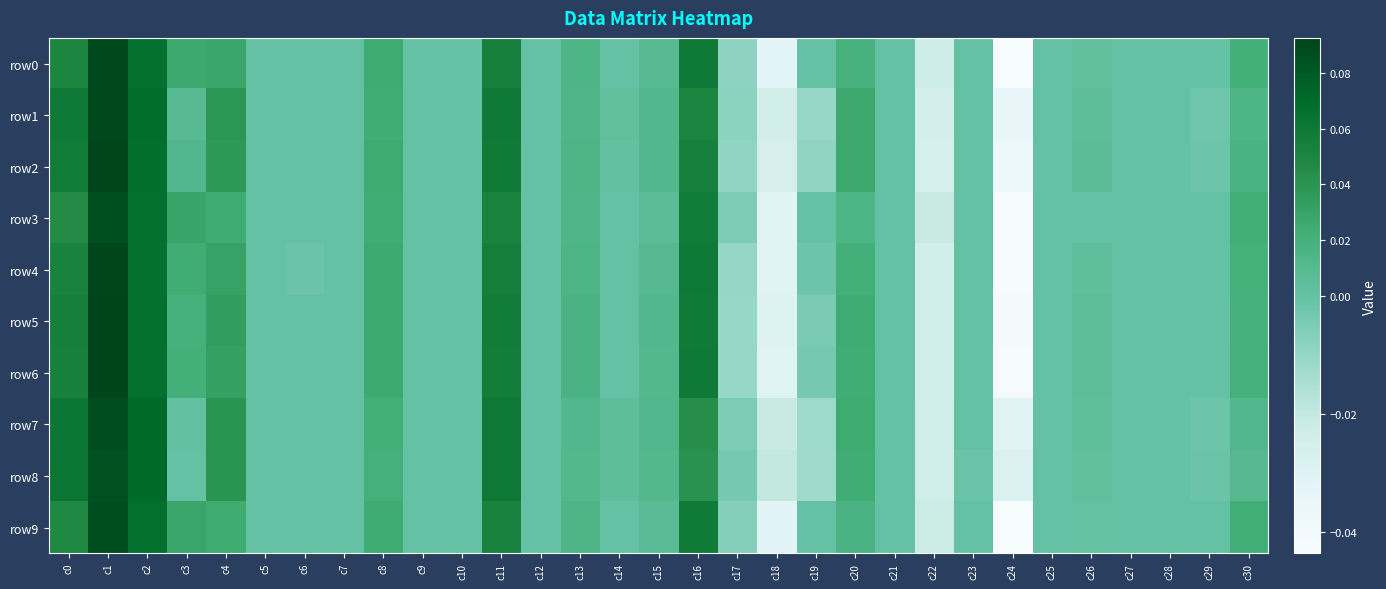

Reading left to right, what are all the values shown in this chart?

row0: c0=0.1	c1=0.1	c2=0.1	c3=0.0	c4=0.0	c5=0.0	c6=0.0	c7=0.0	c8=0.0	c9=0.0	c10=0.0	c11=0.1	c12=0.0	c13=0.0	c14=0.0	c15=0.0	c16=0.1	c17=-0.0	c18=-0.0	c19=0.0	c20=0.0	c21=0.0	c22=-0.0	c23=0.0	c24=-0.0	c25=0.0	c26=0.0	c27=0.0	c28=0.0	c29=0.0	c30=0.0
row1: c0=0.1	c1=0.1	c2=0.1	c3=0.0	c4=0.0	c5=0.0	c6=0.0	c7=0.0	c8=0.0	c9=0.0	c10=0.0	c11=0.1	c12=0.0	c13=0.0	c14=0.0	c15=0.0	c16=0.1	c17=-0.0	c18=-0.0	c19=-0.0	c20=0.0	c21=0.0	c22=-0.0	c23=0.0	c24=-0.0	c25=0.0	c26=0.0	c27=0.0	c28=0.0	c29=-0.0	c30=0.0
row2: c0=0.1	c1=0.1	c2=0.1	c3=0.0	c4=0.0	c5=0.0	c6=0.0	c7=0.0	c8=0.0	c9=0.0	c10=0.0	c11=0.1	c12=0.0	c13=0.0	c14=0.0	c15=0.0	c16=0.1	c17=-0.0	c18=-0.0	c19=-0.0	c20=0.0	c21=0.0	c22=-0.0	c23=0.0	c24=-0.0	c25=0.0	c26=0.0	c27=0.0	c28=0.0	c29=-0.0	c30=0.0
row3: c0=0.0	c1=0.1	c2=0.1	c3=0.0	c4=0.0	c5=0.0	c6=0.0	c7=0.0	c8=0.0	c9=0.0	c10=0.0	c11=0.1	c12=0.0	c13=0.0	c14=0.0	c15=0.0	c16=0.1	c17=-0.0	c18=-0.0	c19=0.0	c20=0.0	c21=0.0	c22=-0.0	c23=0.0	c24=-0.0	c25=0.0	c26=0.0	c27=0.0	c28=0.0	c29=0.0	c30=0.0
row4: c0=0.1	c1=0.1	c2=0.1	c3=0.0	c4=0.0	c5=0.0	c6=-0.0	c7=0.0	c8=0.0	c9=0.0	c10=0.0	c11=0.1	c12=0.0	c13=0.0	c14=0.0	c15=0.0	c16=0.1	c17=-0.0	c18=-0.0	c19=-0.0	c20=0.0	c21=0.0	c22=-0.0	c23=0.0	c24=-0.0	c25=0.0	c26=0.0	c27=0.0	c28=0.0	c29=0.0	c30=0.0
row5: c0=0.1	c1=0.1	c2=0.1	c3=0.0	c4=0.0	c5=0.0	c6=0.0	c7=0.0	c8=0.0	c9=0.0	c10=0.0	c11=0.1	c12=0.0	c13=0.0	c14=0.0	c15=0.0	c16=0.1	c17=-0.0	c18=-0.0	c19=-0.0	c20=0.0	c21=0.0	c22=-0.0	c23=0.0	c24=-0.0	c25=0.0	c26=0.0	c27=0.0	c28=0.0	c29=0.0	c30=0.0
row6: c0=0.1	c1=0.1	c2=0.1	c3=0.0	c4=0.0	c5=0.0	c6=0.0	c7=0.0	c8=0.0	c9=0.0	c10=0.0	c11=0.1	c12=0.0	c13=0.0	c14=0.0	c15=0.0	c16=0.1	c17=-0.0	c18=-0.0	c19=-0.0	c20=0.0	c21=0.0	c22=-0.0	c23=0.0	c24=-0.0	c25=0.0	c26=0.0	c27=0.0	c28=0.0	c29=0.0	c30=0.0
row7: c0=0.1	c1=0.1	c2=0.1	c3=0.0	c4=0.0	c5=0.0	c6=0.0	c7=0.0	c8=0.0	c9=0.0	c10=0.0	c11=0.1	c12=0.0	c13=0.0	c14=0.0	c15=0.0	c16=0.0	c17=-0.0	c18=-0.0	c19=-0.0	c20=0.0	c21=0.0	c22=-0.0	c23=0.0	c24=-0.0	c25=0.0	c26=0.0	c27=0.0	c28=0.0	c29=-0.0	c30=0.0
row8: c0=0.1	c1=0.1	c2=0.1	c3=0.0	c4=0.0	c5=0.0	c6=0.0	c7=0.0	c8=0.0	c9=0.0	c10=0.0	c11=0.1	c12=0.0	c13=0.0	c14=0.0	c15=0.0	c16=0.0	c17=-0.0	c18=-0.0	c19=-0.0	c20=0.0	c21=0.0	c22=-0.0	c23=-0.0	c24=-0.0	c25=0.0	c26=0.0	c27=0.0	c28=0.0	c29=-0.0	c30=0.0
row9: c0=0.0	c1=0.1	c2=0.1	c3=0.0	c4=0.0	c5=0.0	c6=0.0	c7=0.0	c8=0.0	c9=0.0	c10=0.0	c11=0.1	c12=0.0	c13=0.0	c14=0.0	c15=0.0	c16=0.1	c17=-0.0	c18=-0.0	c19=0.0	c20=0.0	c21=0.0	c22=-0.0	c23=0.0	c24=-0.0	c25=0.0	c26=0.0	c27=0.0	c28=0.0	c29=0.0	c30=0.0